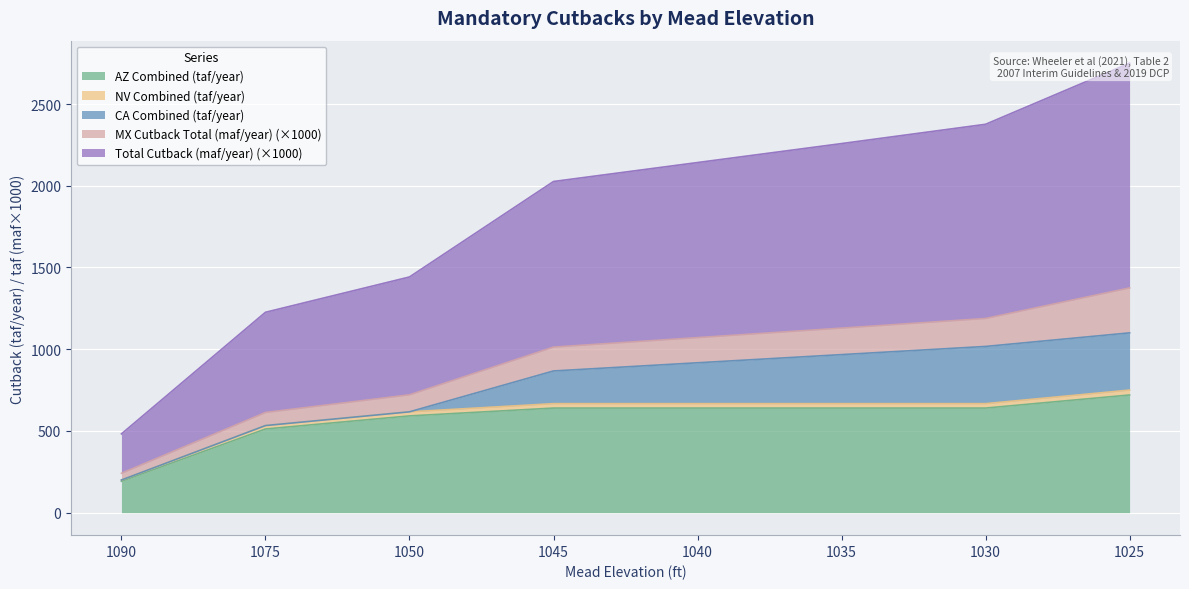

At which category is the sum across all series the highest?

1025